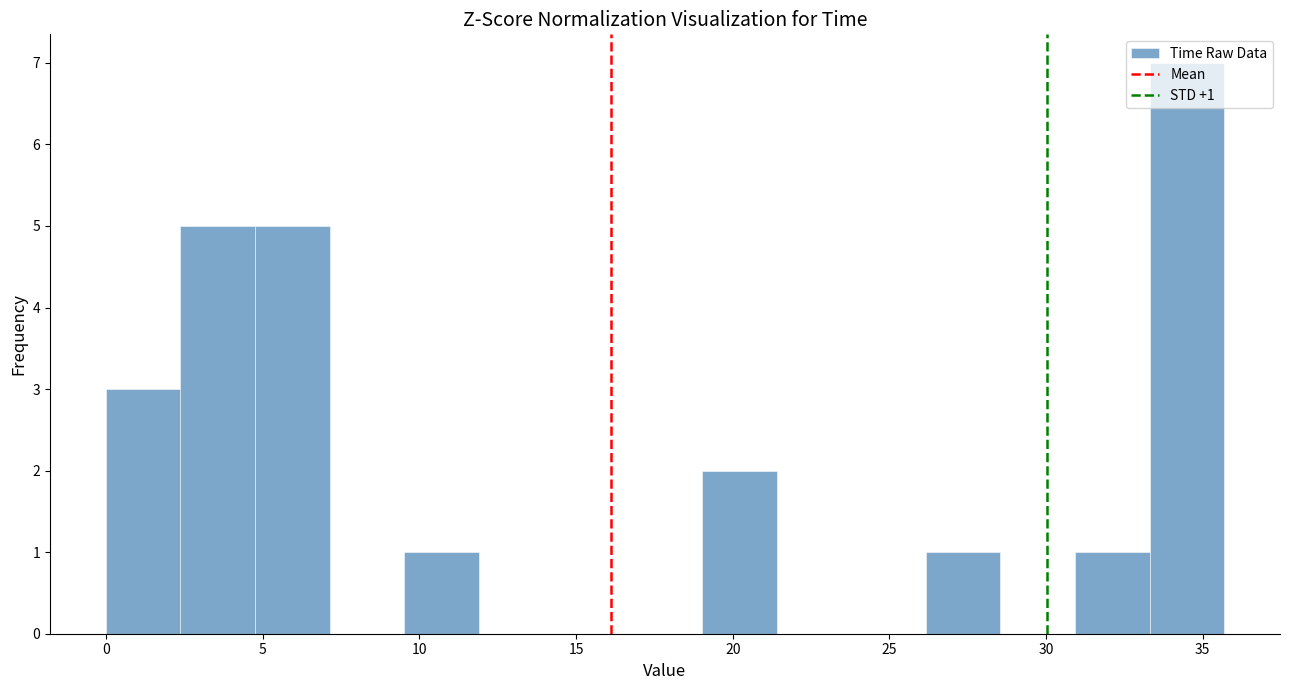

Over which range of the x-axis is the bar tallest?

33.5 to 35.5